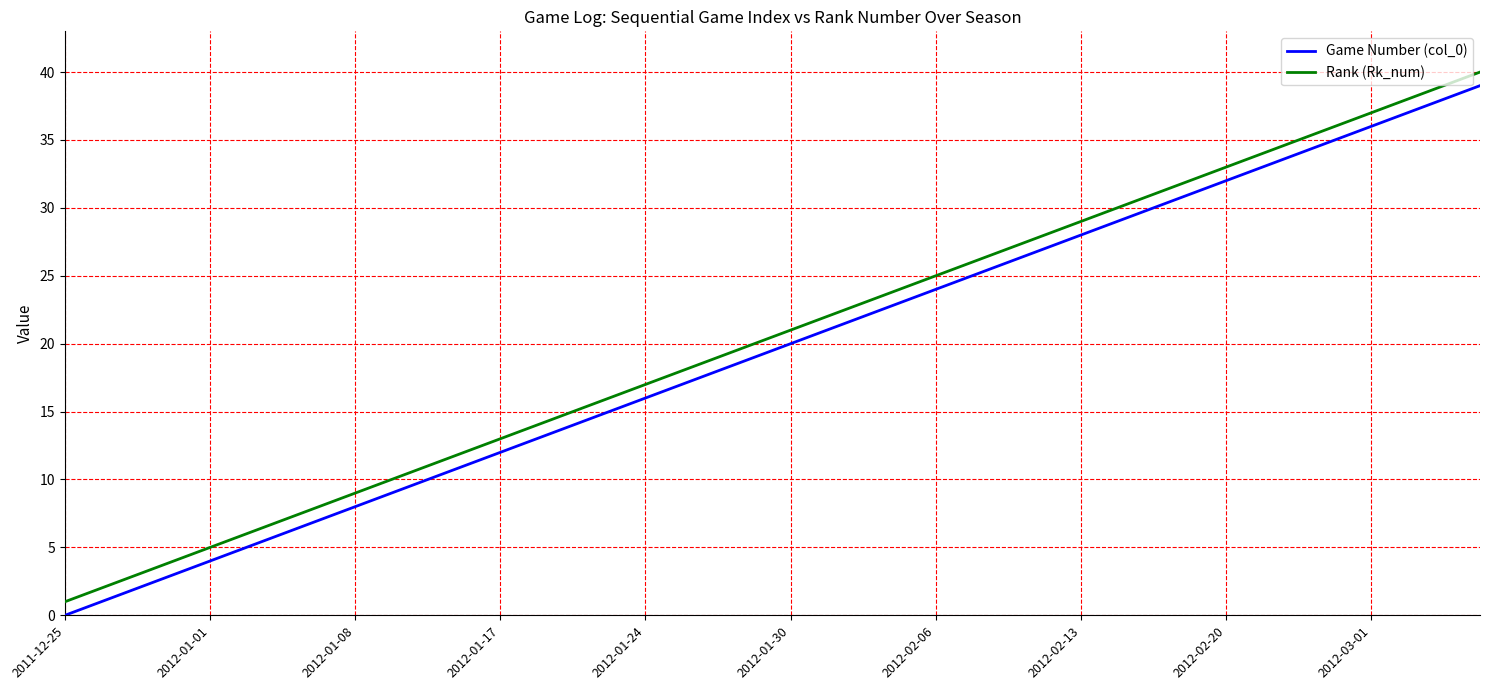

True or false: Game Number (col_0) and Rank (Rk_num) cross at least once.

False